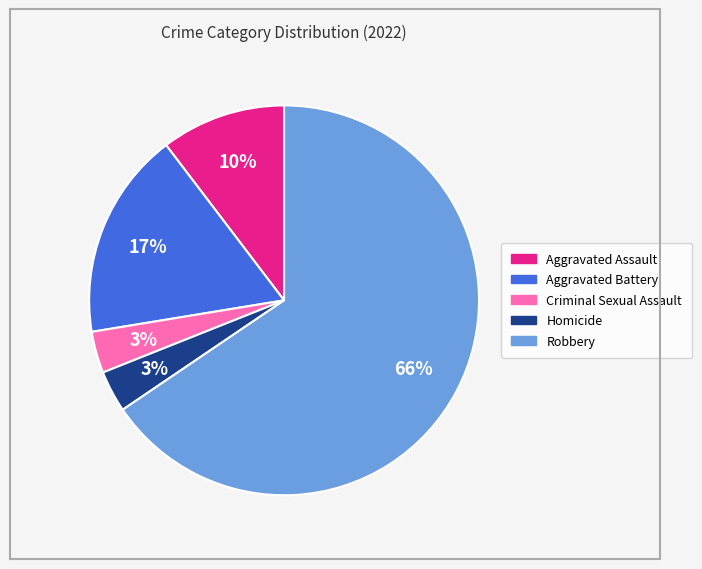

To the nearest percent, what portion does Aggravated Battery represent?

17%